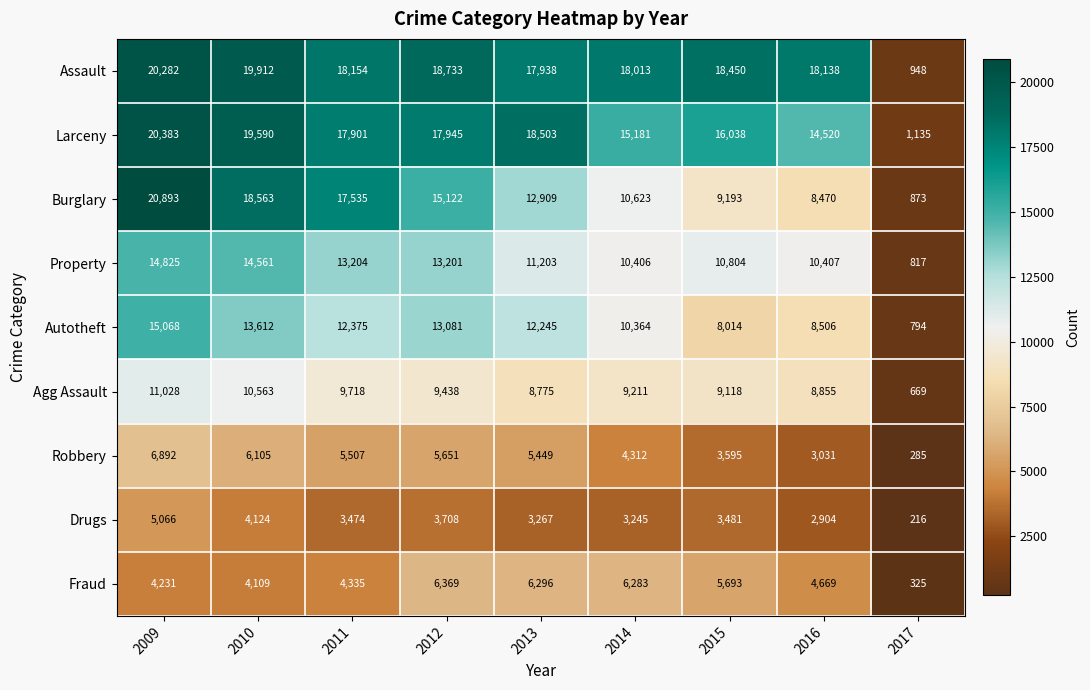

At which category is the sum across all series the highest?

2009